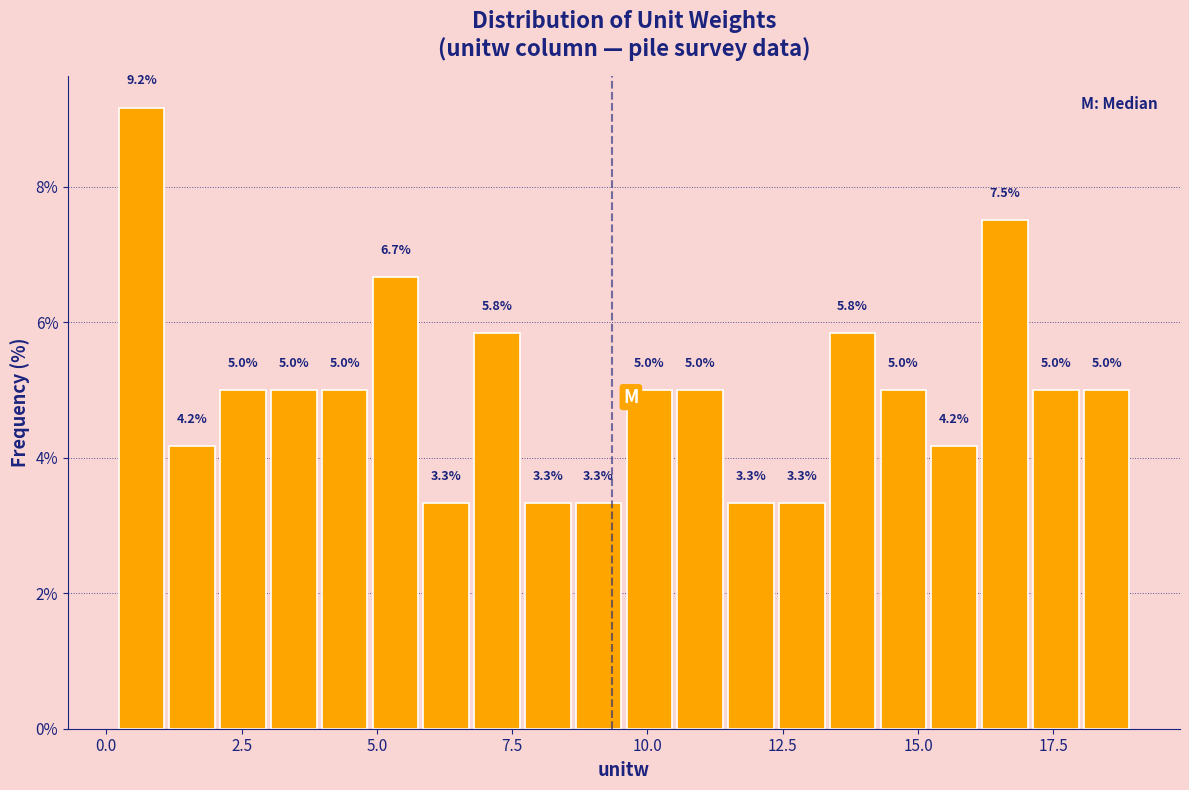

Read against the x-axis, roughly where is the centre of the tallest bar?

0.5